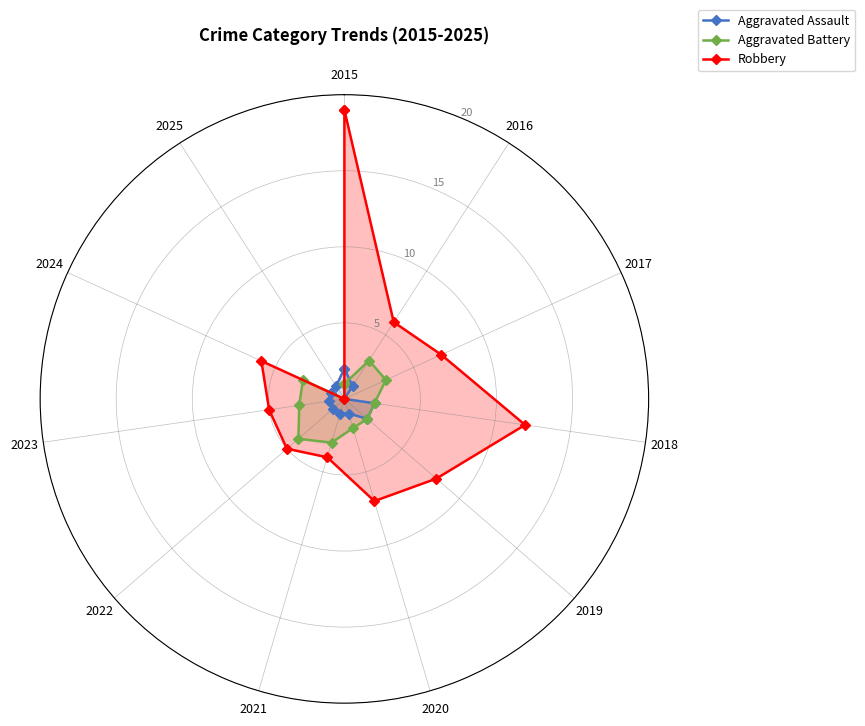

What is the difference between the maximum and second lowest values in the Aggravated Battery series?

3